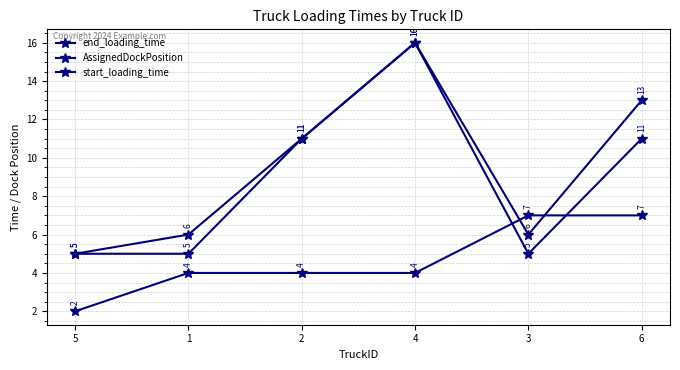

Where does the start_loading_time series first go above 11?

4